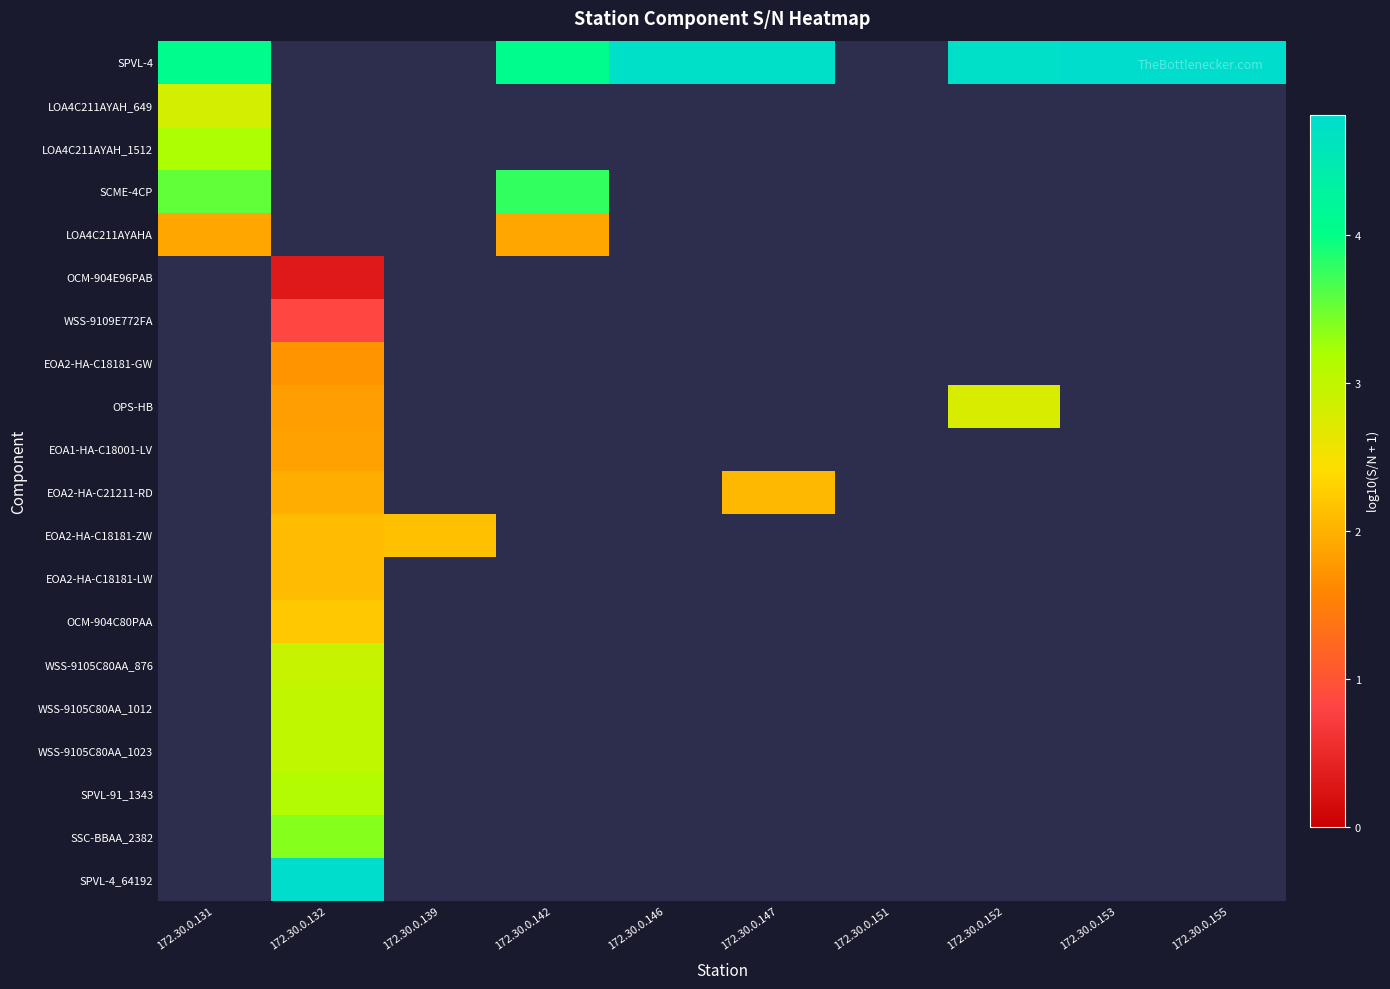

At how many categories does at least one series exceed 2?

9